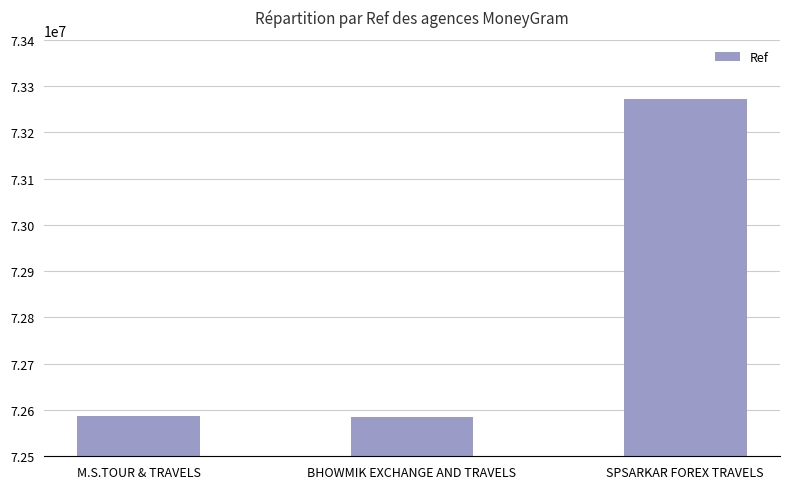

Is it true that the value at M.S.TOUR & TRAVELS is 72587771?

True